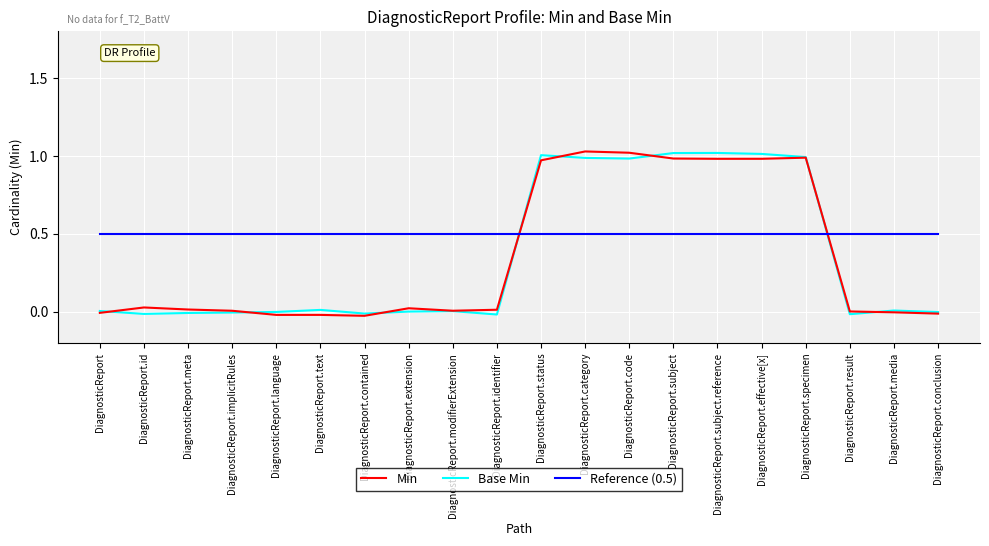

What position from the left is DiagnosticReport.modifierExtension?

9